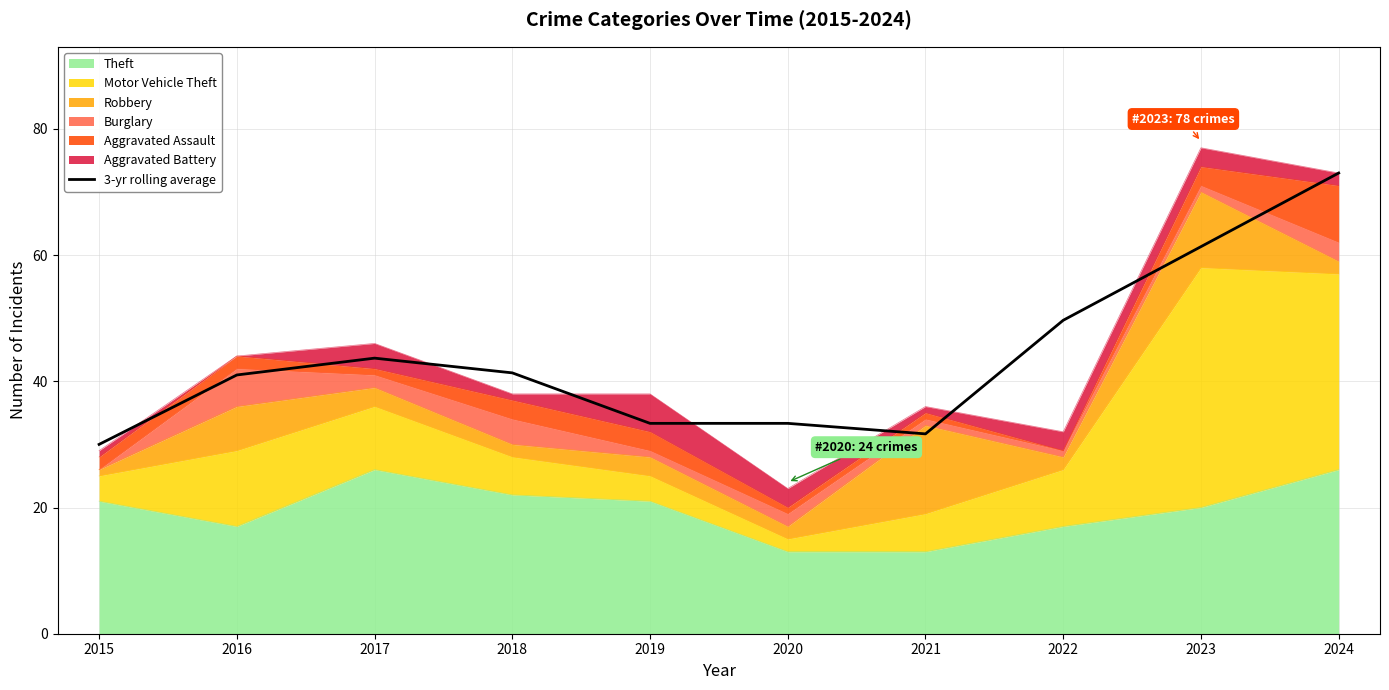

Does the chart have visible grid lines?

Yes